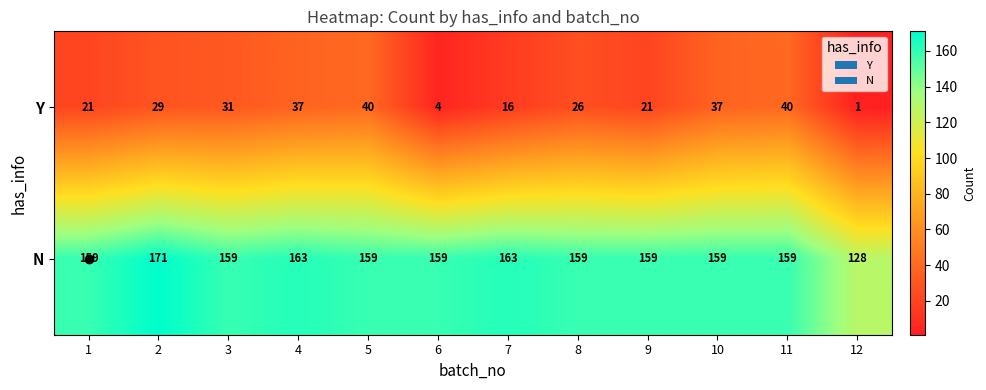

How many distinct data groups are displayed?

2